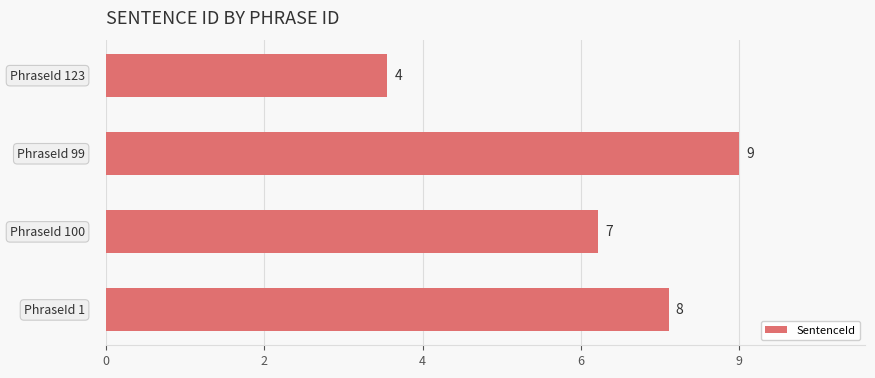

Are the bars horizontal?

Yes